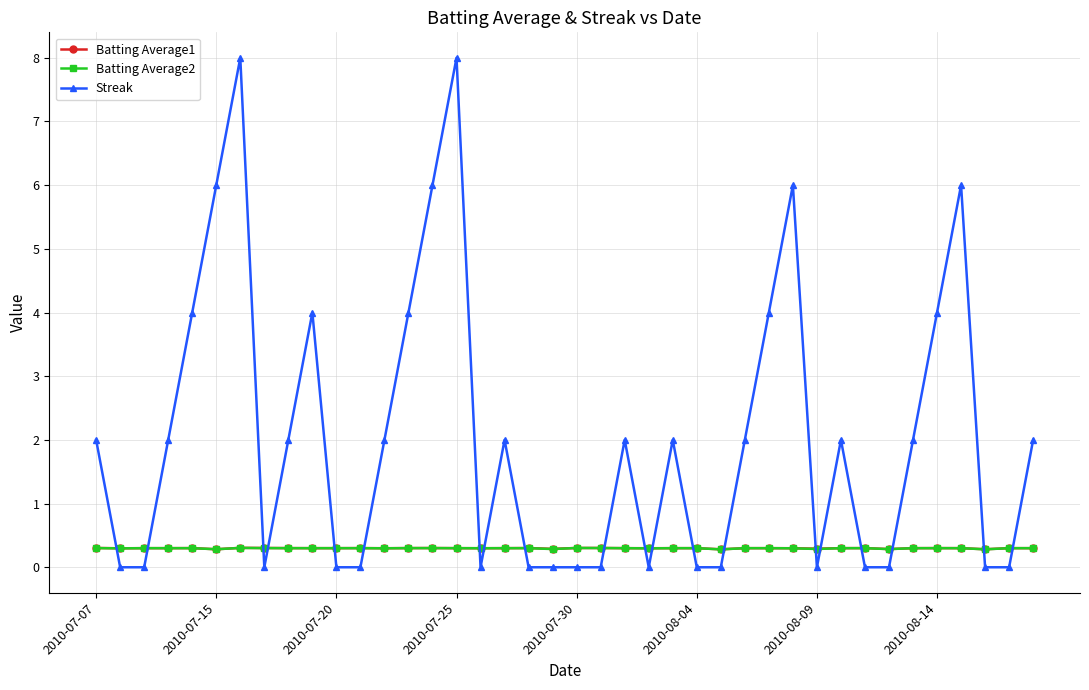

Reading left to right, transcribe all the data shown in this chart.

Batting Average1: 0.3	0.3	0.3	0.3	0.3	0.3	0.3	0.3	0.3	0.3	0.3	0.3	0.3	0.3	0.3	0.3	0.3	0.3	0.3	0.3	0.3	0.3	0.3	0.3	0.3	0.3	0.3	0.3	0.3	0.3	0.3	0.3	0.3	0.3	0.3	0.3	0.3	0.3	0.3	0.3
Batting Average2: 0.3	0.3	0.3	0.3	0.3	0.3	0.3	0.3	0.3	0.3	0.3	0.3	0.3	0.3	0.3	0.3	0.3	0.3	0.3	0.3	0.3	0.3	0.3	0.3	0.3	0.3	0.3	0.3	0.3	0.3	0.3	0.3	0.3	0.3	0.3	0.3	0.3	0.3	0.3	0.3
Streak: 2.0	0.0	0.0	2.0	4.0	6.0	8.0	0.0	2.0	4.0	0.0	0.0	2.0	4.0	6.0	8.0	0.0	2.0	0.0	0.0	0.0	0.0	2.0	0.0	2.0	0.0	0.0	2.0	4.0	6.0	0.0	2.0	0.0	0.0	2.0	4.0	6.0	0.0	0.0	2.0